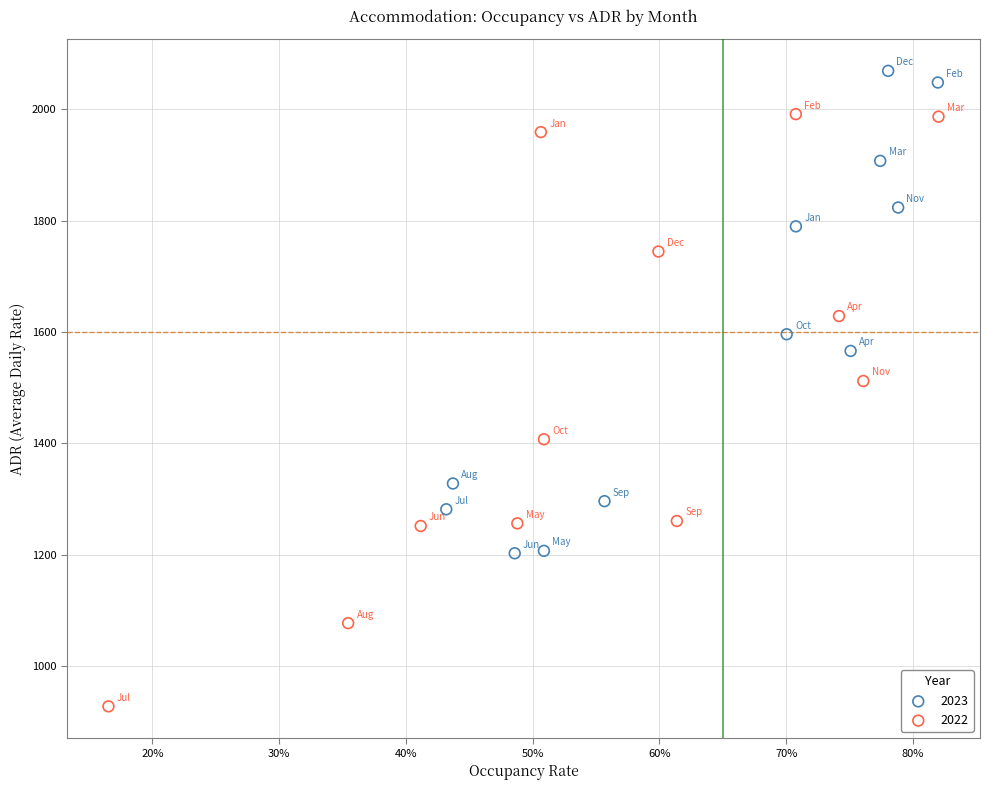

Which series reaches the minimum Y coordinate?

2022